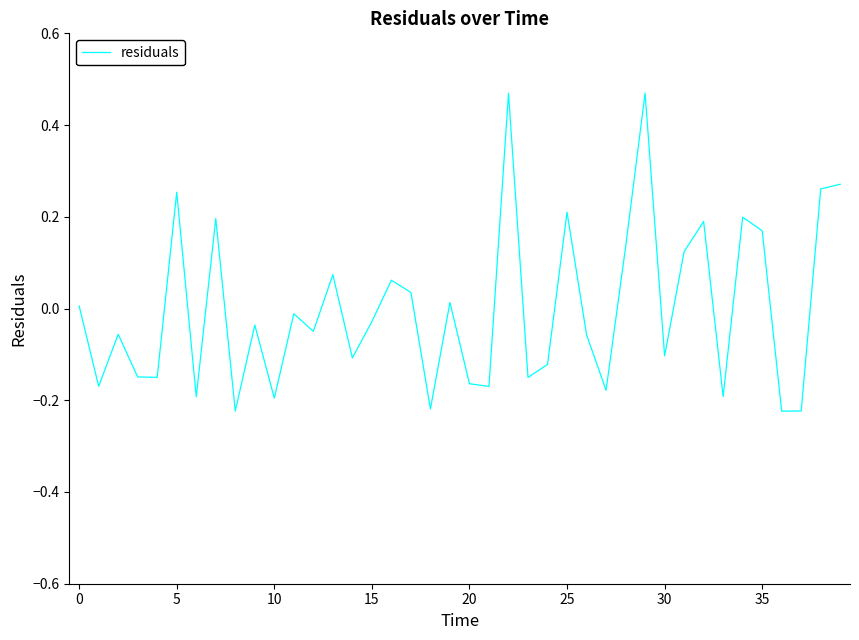

What is the difference between the maximum and minimum values?

0.7